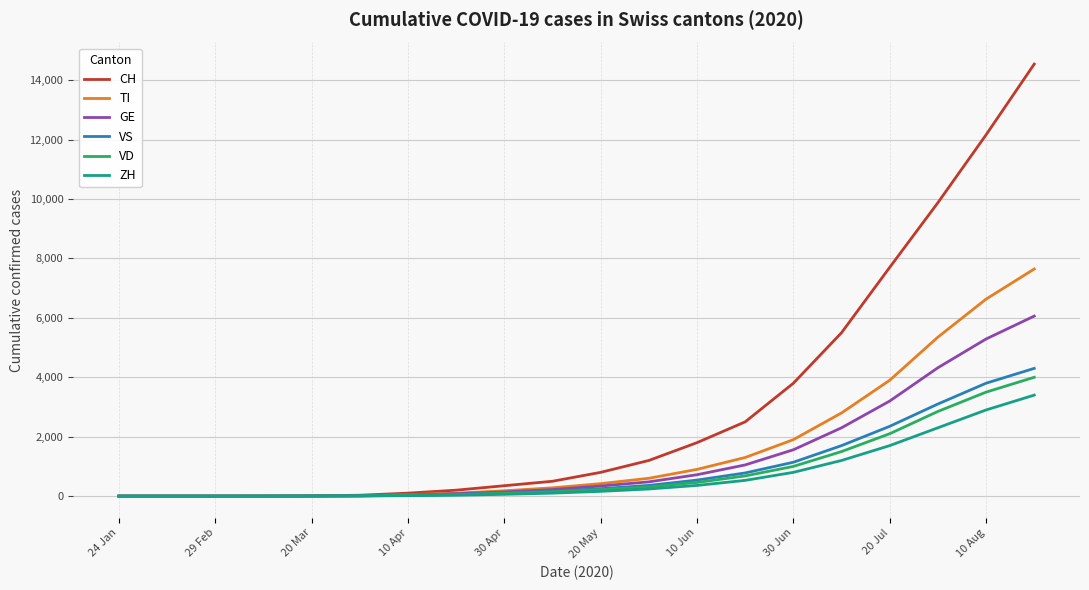

Which series has the widest spread of values?

CH